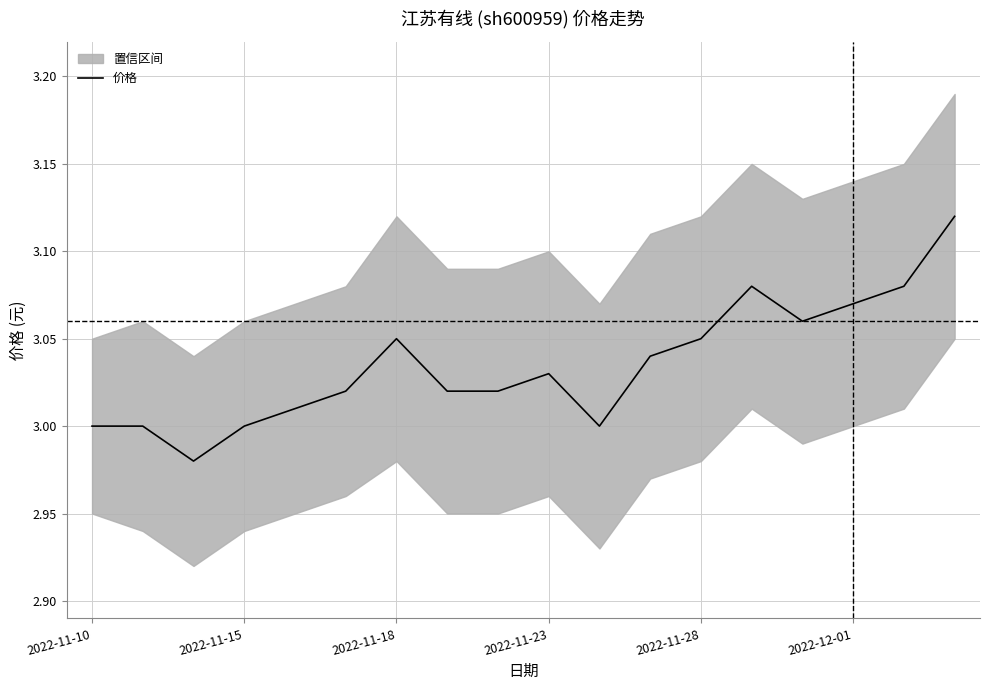

What is the sum of the values at 16 and 2022-11-10?

6.1